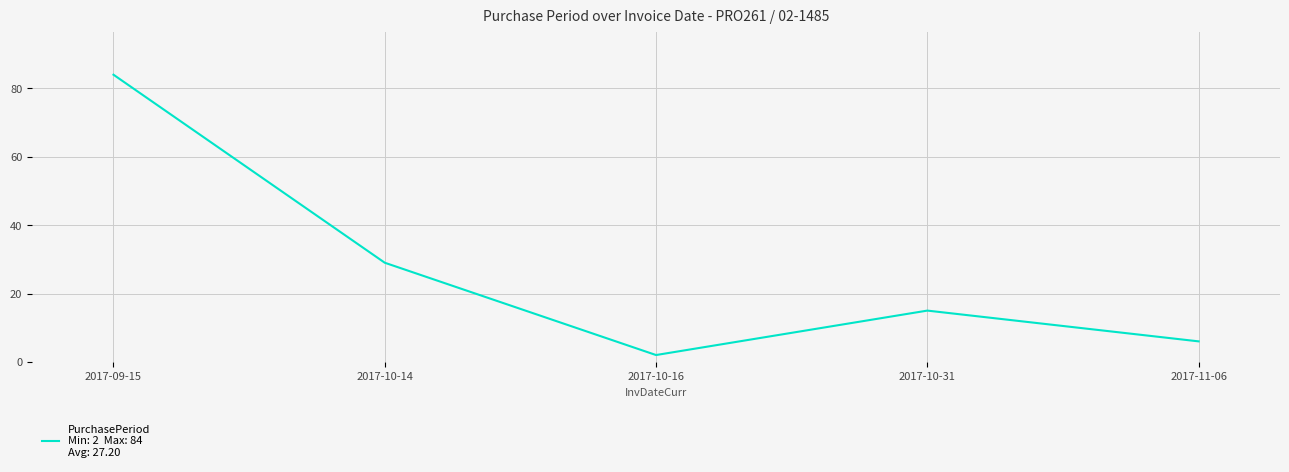

The chart shows a value of 54 at 2017-09-15. True or false?

False